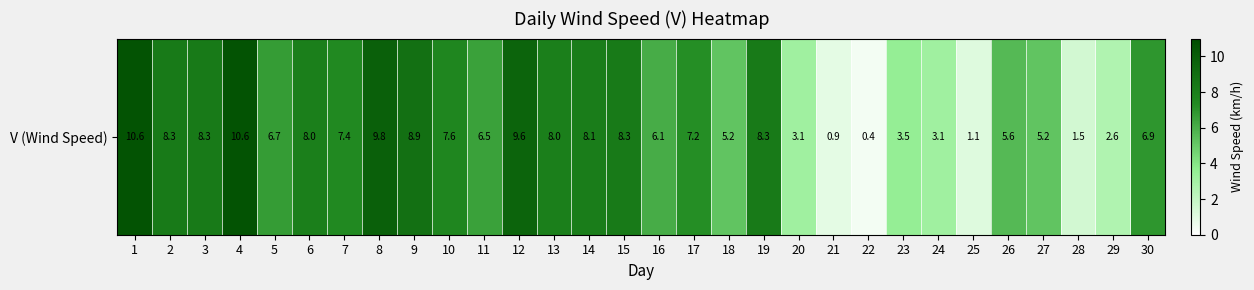

Reading left to right, extract all data points from this chart.

1=10.6	2=8.3	3=8.3	4=10.6	5=6.7	6=8.0	7=7.4	8=9.8	9=8.9	10=7.6	11=6.5	12=9.6	13=8.0	14=8.1	15=8.3	16=6.1	17=7.2	18=5.2	19=8.3	20=3.1	21=0.9	22=0.4	23=3.5	24=3.1	25=1.1	26=5.6	27=5.2	28=1.5	29=2.6	30=6.9